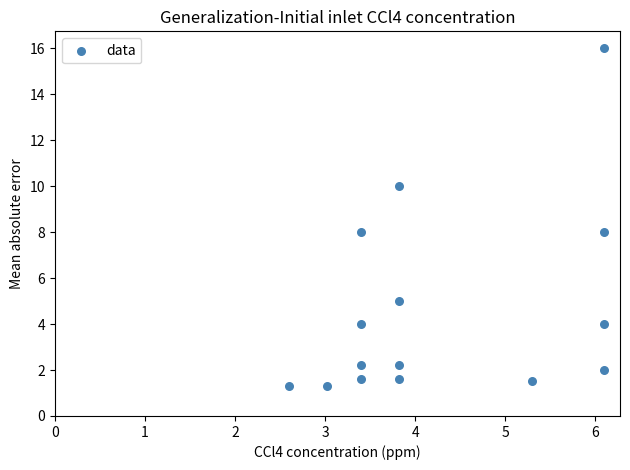

What is the range of X values (max minus min)?

3.5